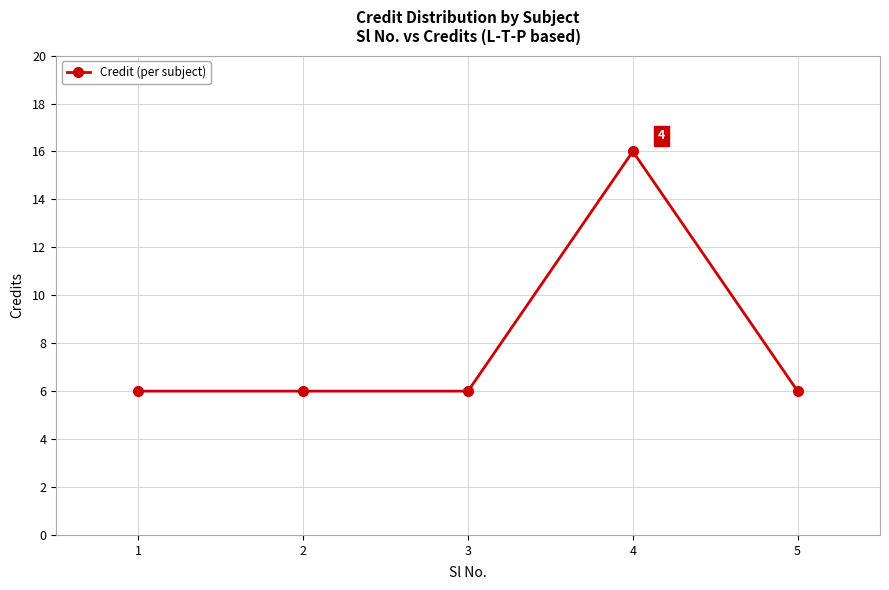

True or false: the data has more than 0 interior local peaks.

True